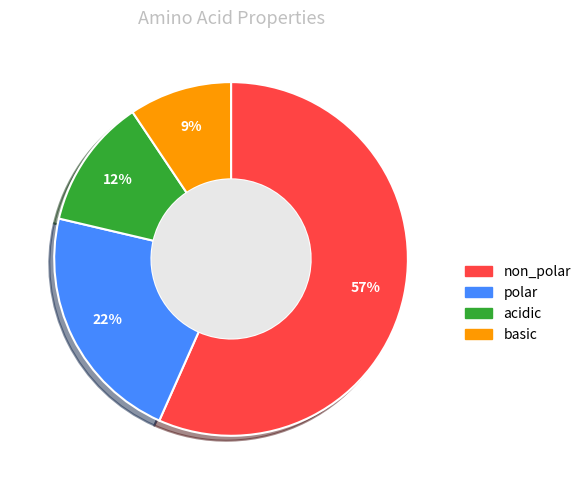

Count the number of slices in the pie.

4